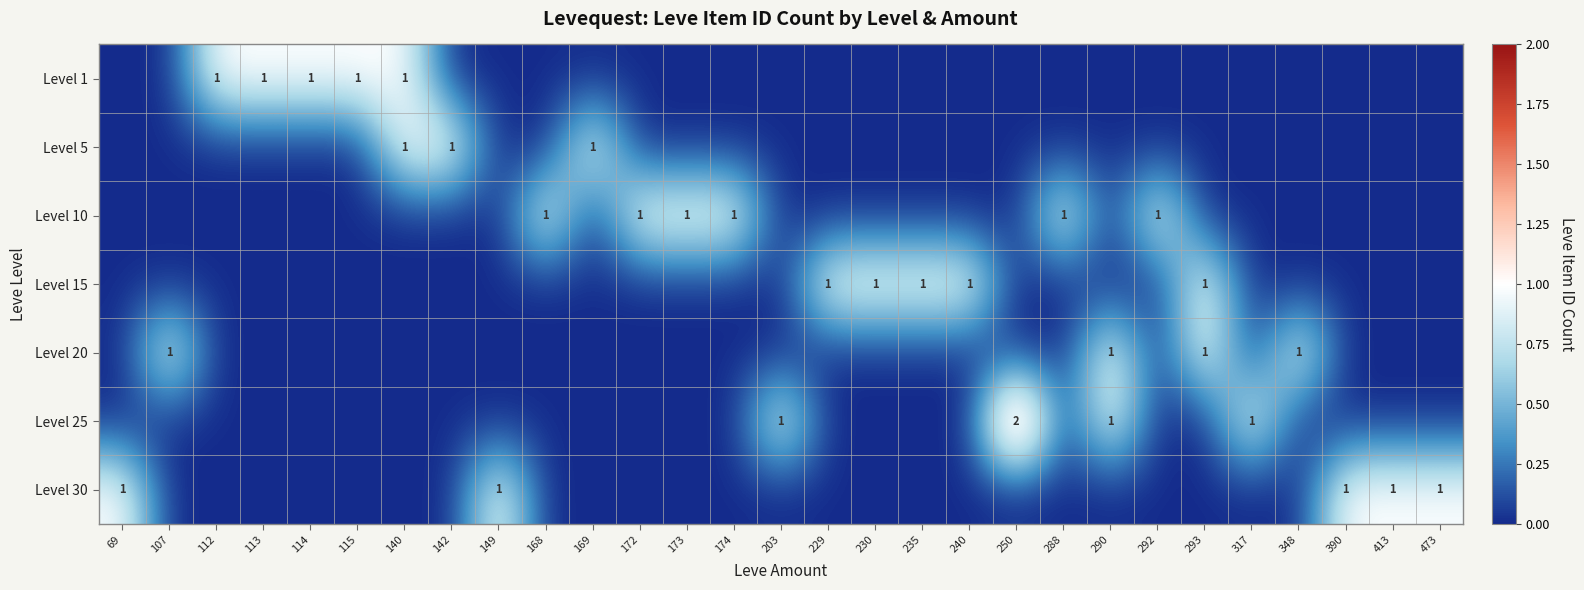

Which label corresponds to the largest value in the chart?

250